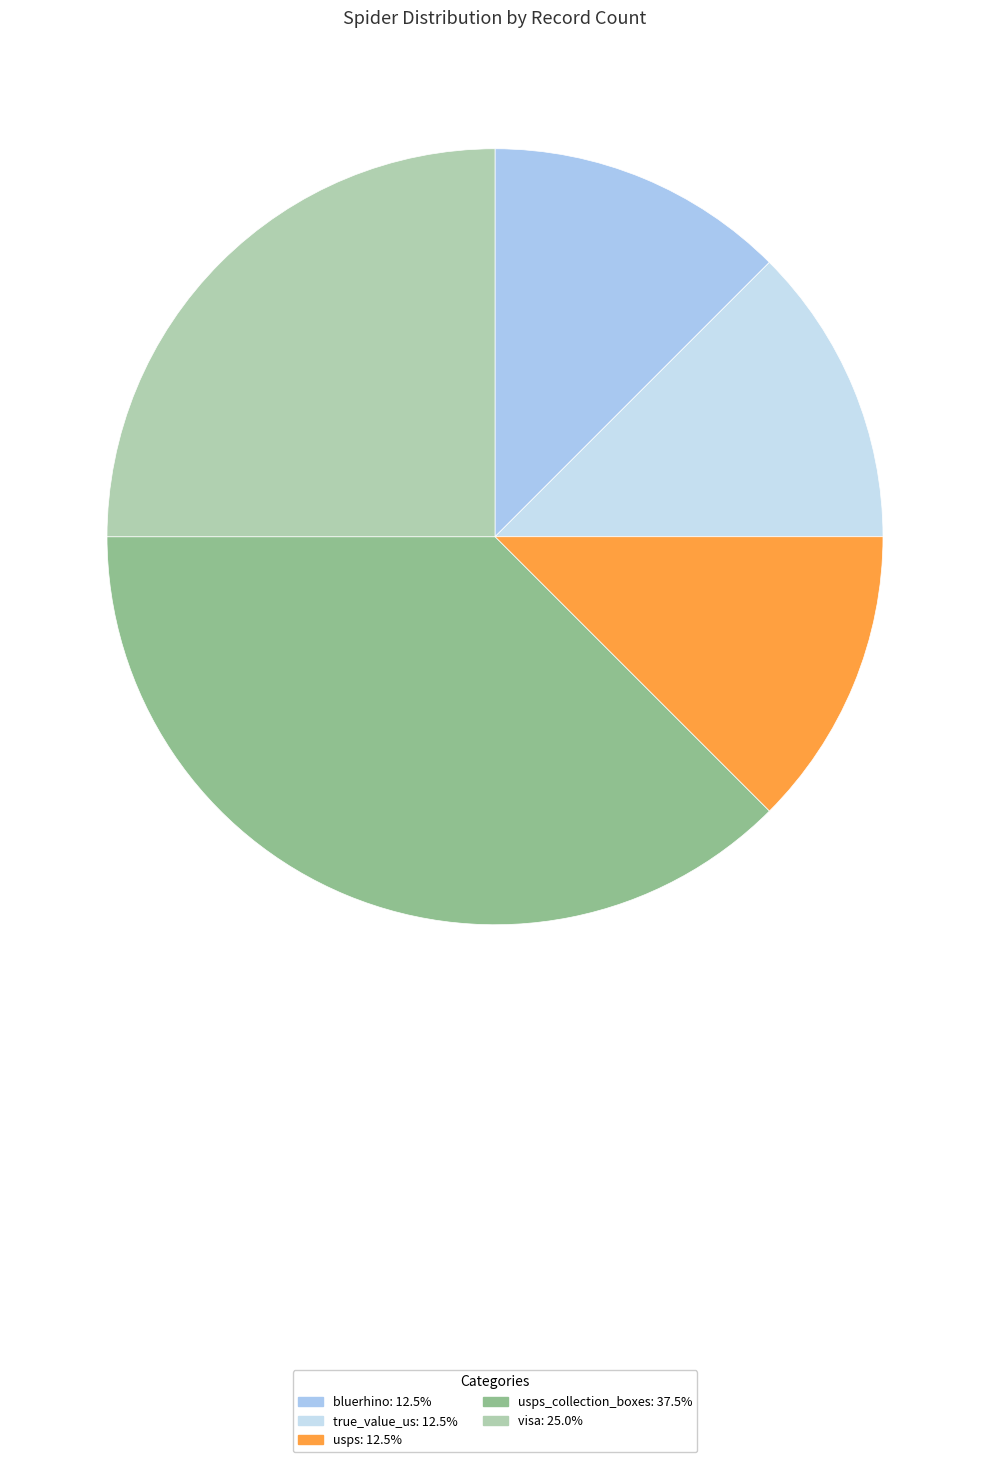

How many slices are in this pie chart?

5